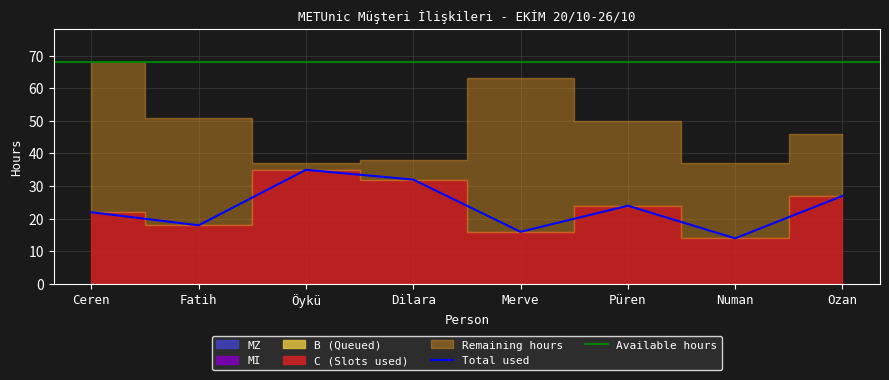

How many interior local valleys does the C series have?

3